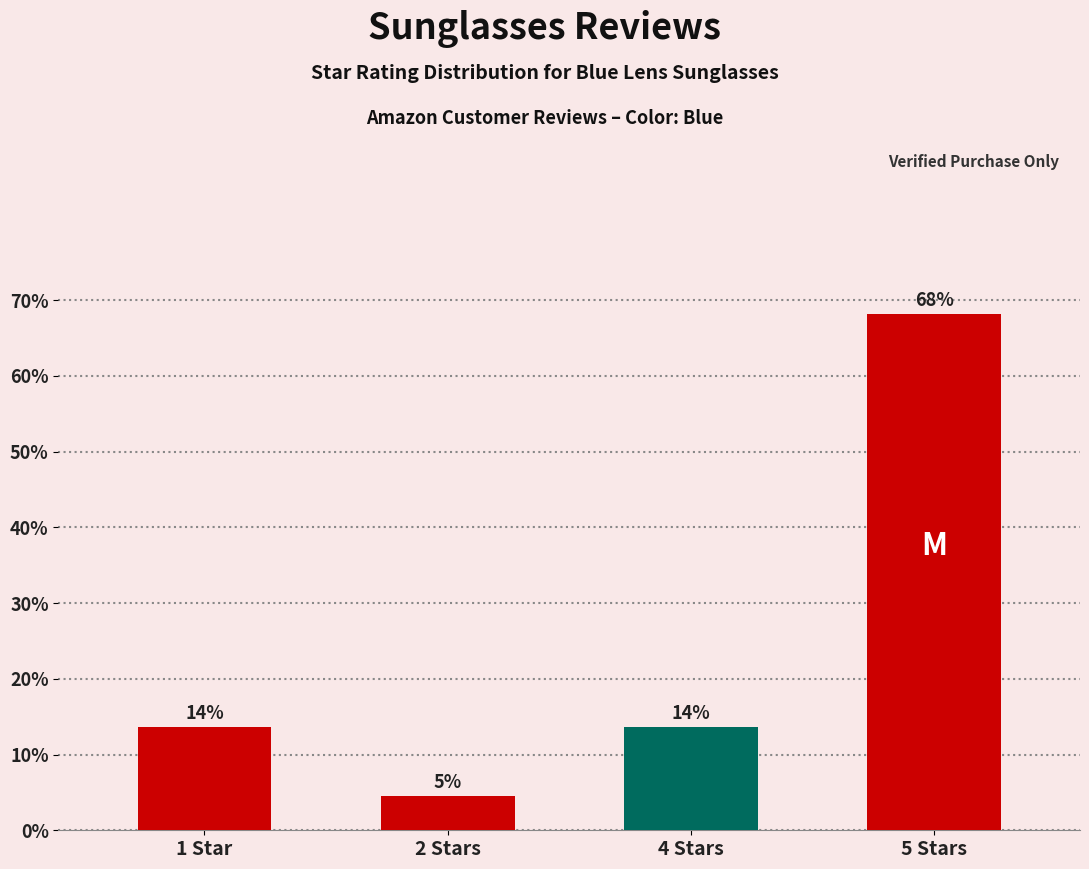

What is the difference between the maximum and minimum values?

63.6